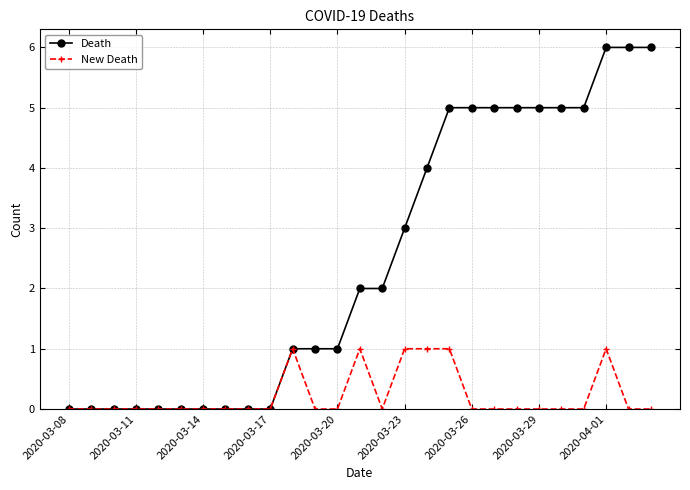

True or false: New Death has more than 0 points higher than both neighbors.

True